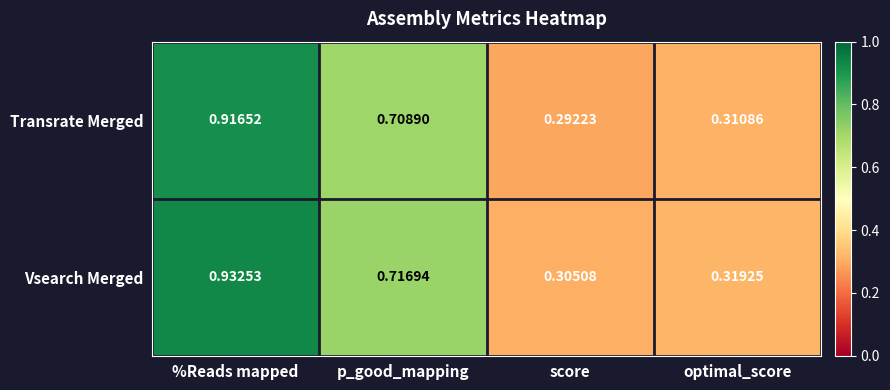

Which series changed the most between p_good_mapping and score?

Transrate Merged